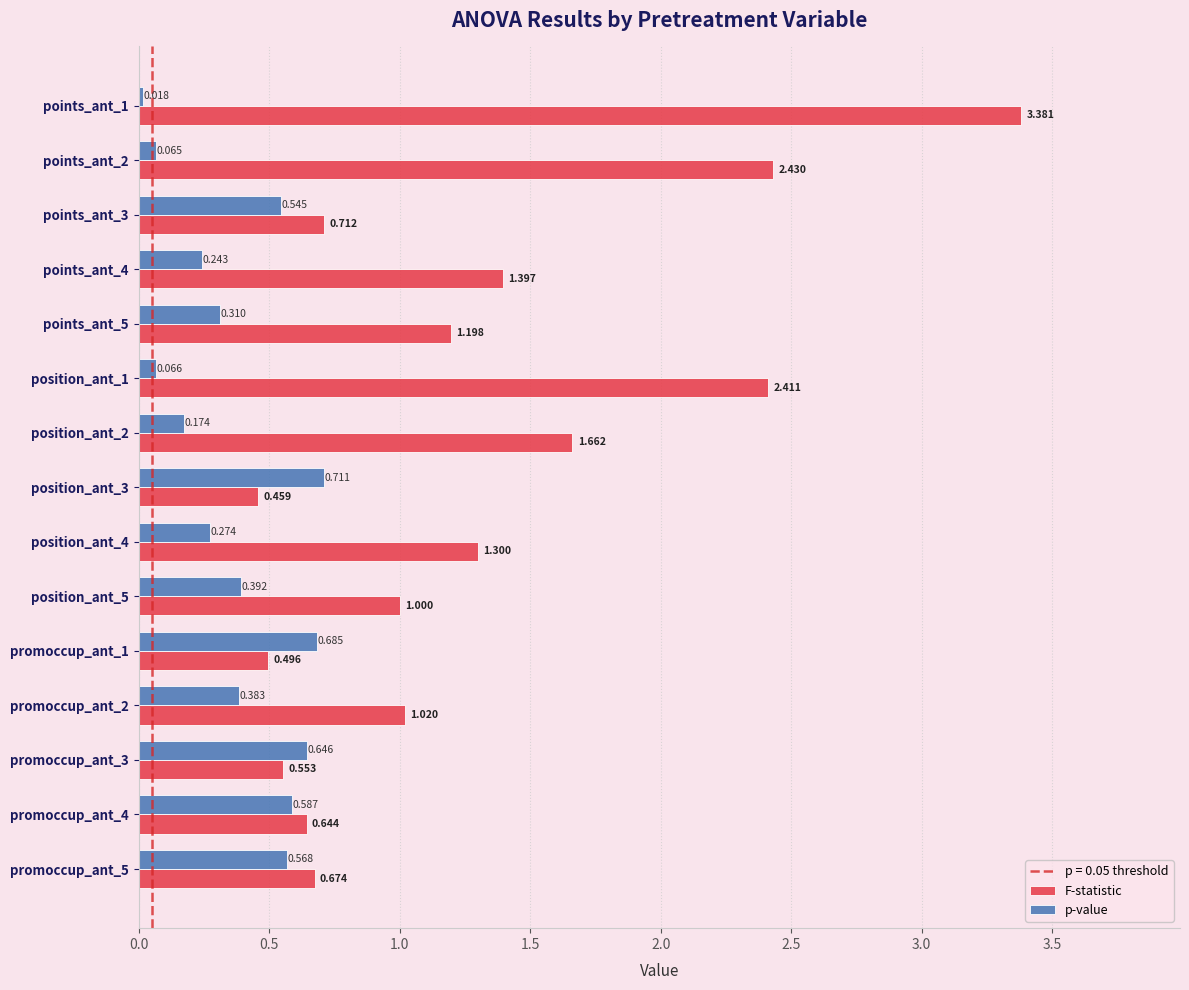

Which series has the largest total across all categories?

F-statistic